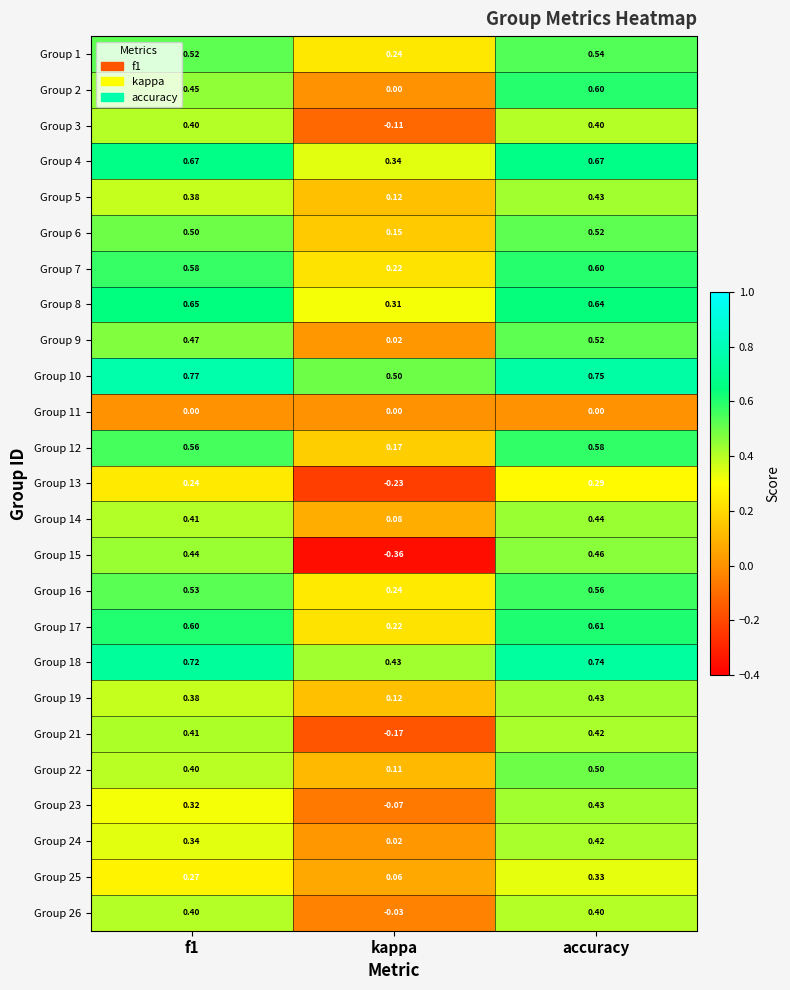

Is the value of Group 4 at accuracy greater than the value of Group 25 at f1?

Yes